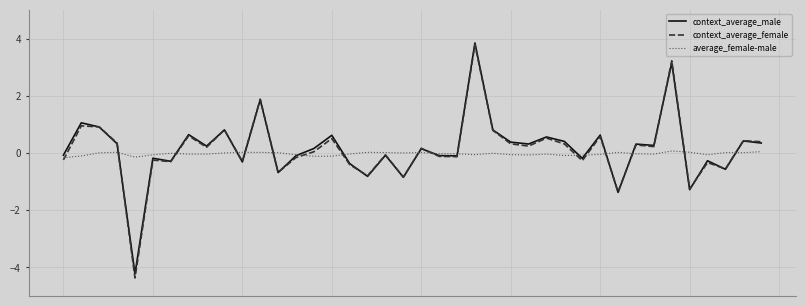

Which series has the largest range (max minus min)?

context_average_female